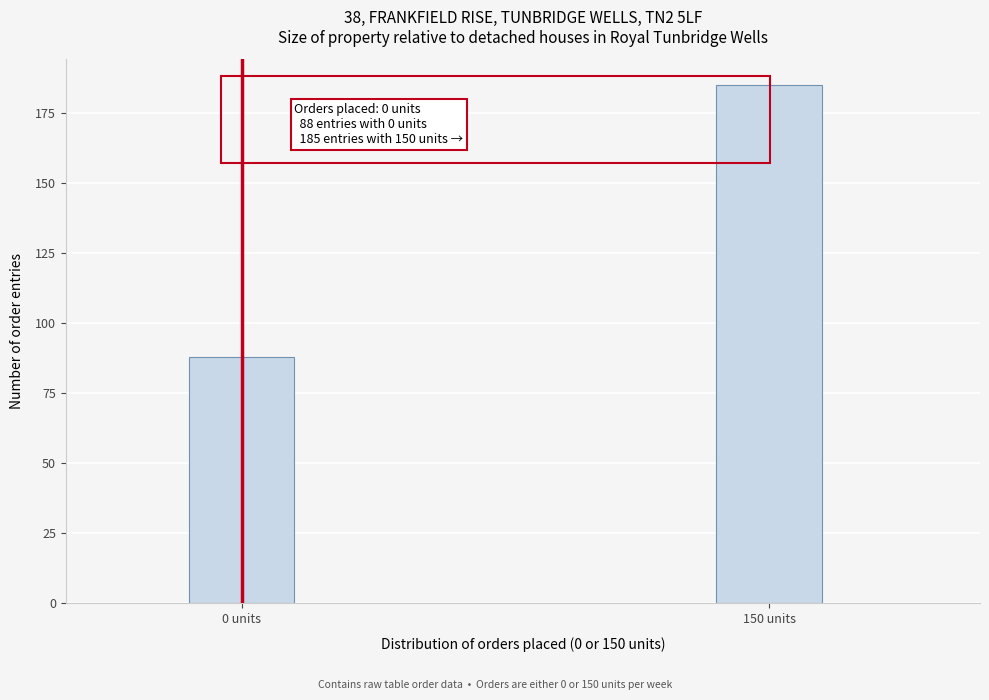

Reading right to left, list all the values displayed in this chart.

150 units=185	0 units=88